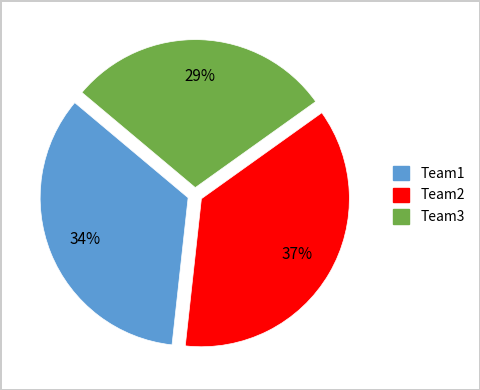

Is it true that Team3 is 29% of the pie?

True